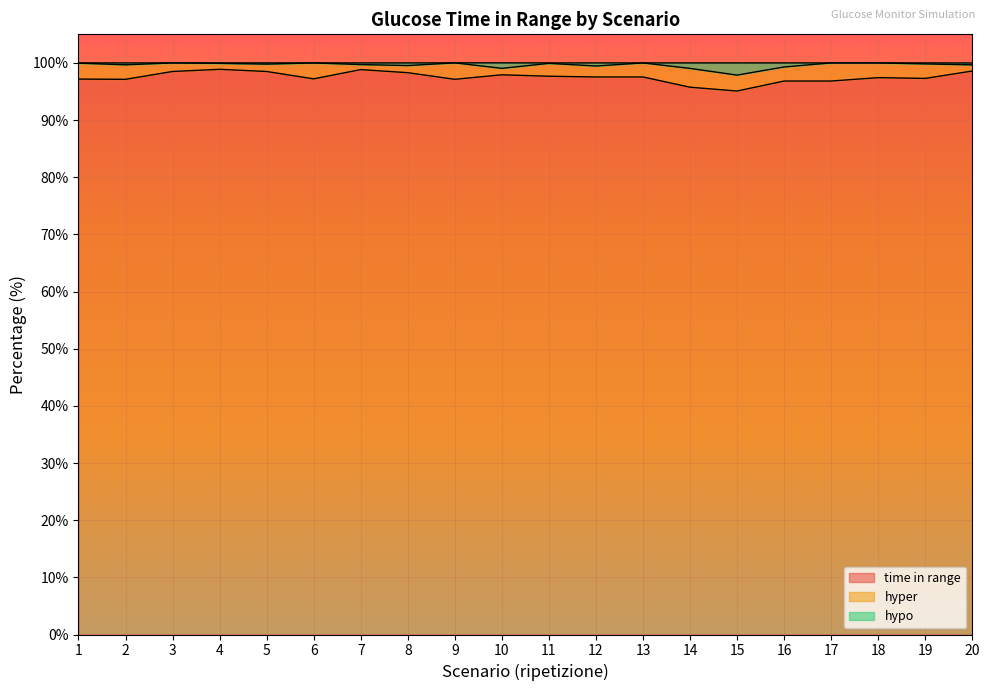

Which category has the highest value in the time in range series?

4